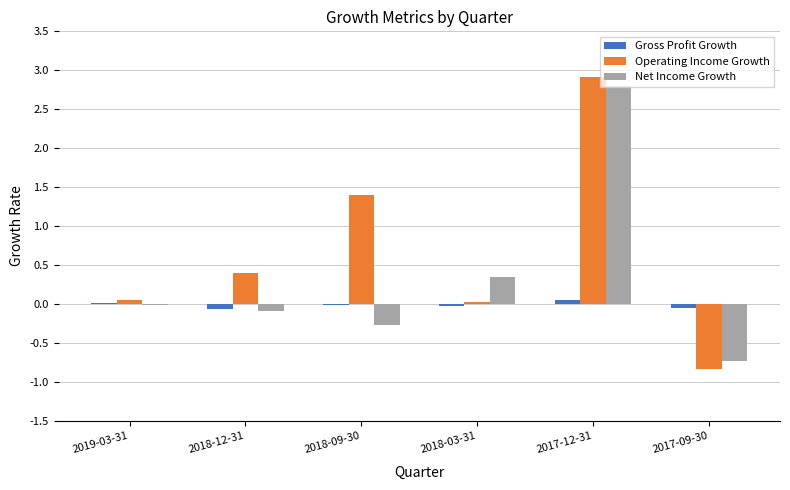

True or false: Gross Profit Growth has a value of -0.0 at 2018-09-30.

True